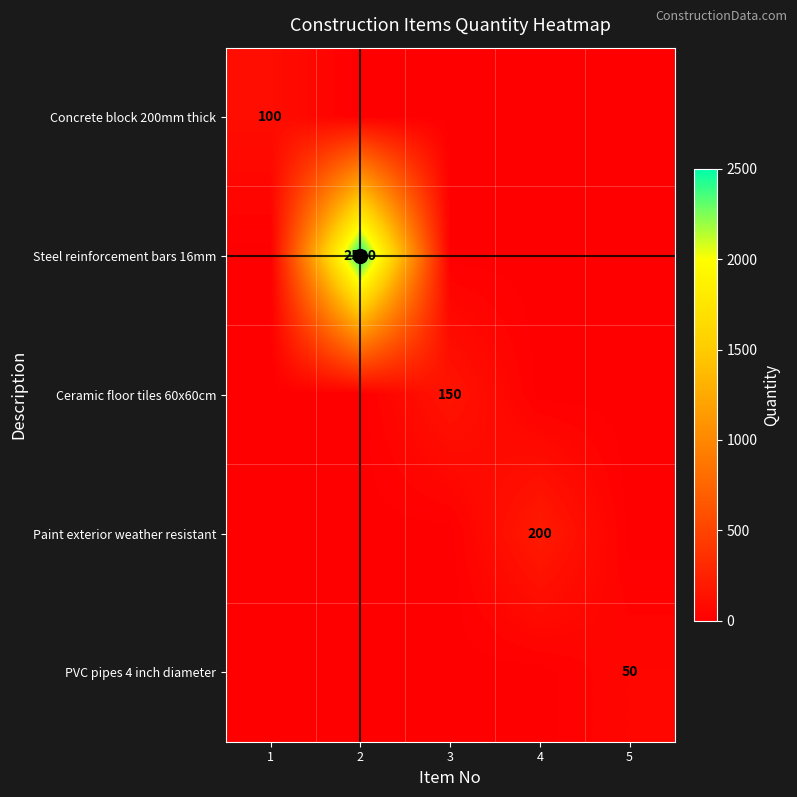

What is the difference between the maximum and minimum values in the Steel reinforcement bars 16mm series?

2500